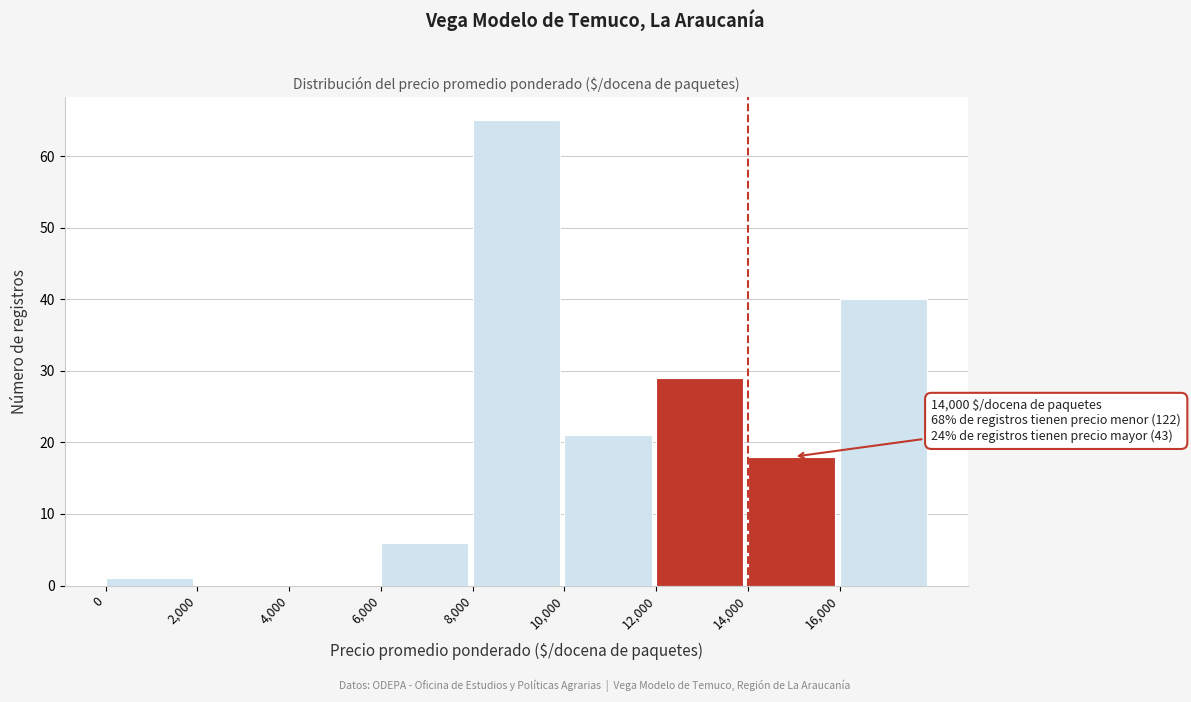

Which range on the x-axis has the tallest bar?

8000 to 10000